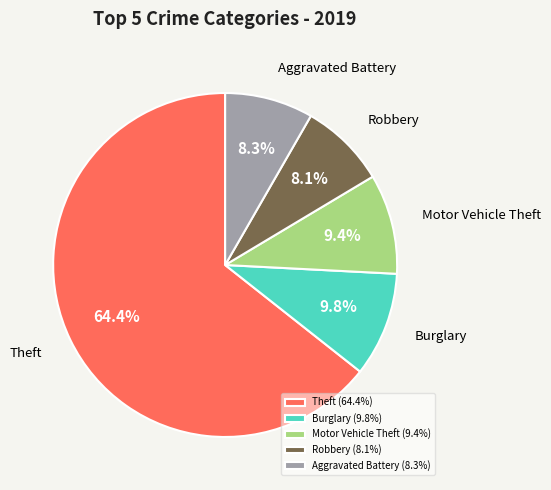

Is Robbery the majority of the pie?

No